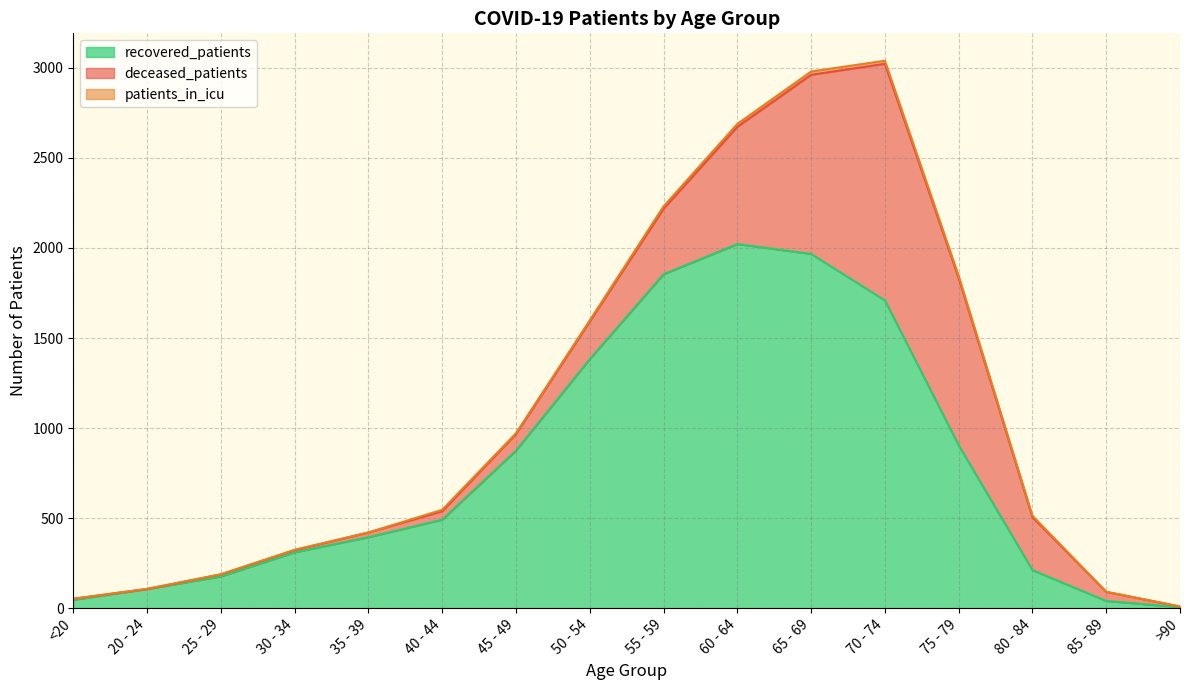

How many data points in recovered_patients are less than 491?

8